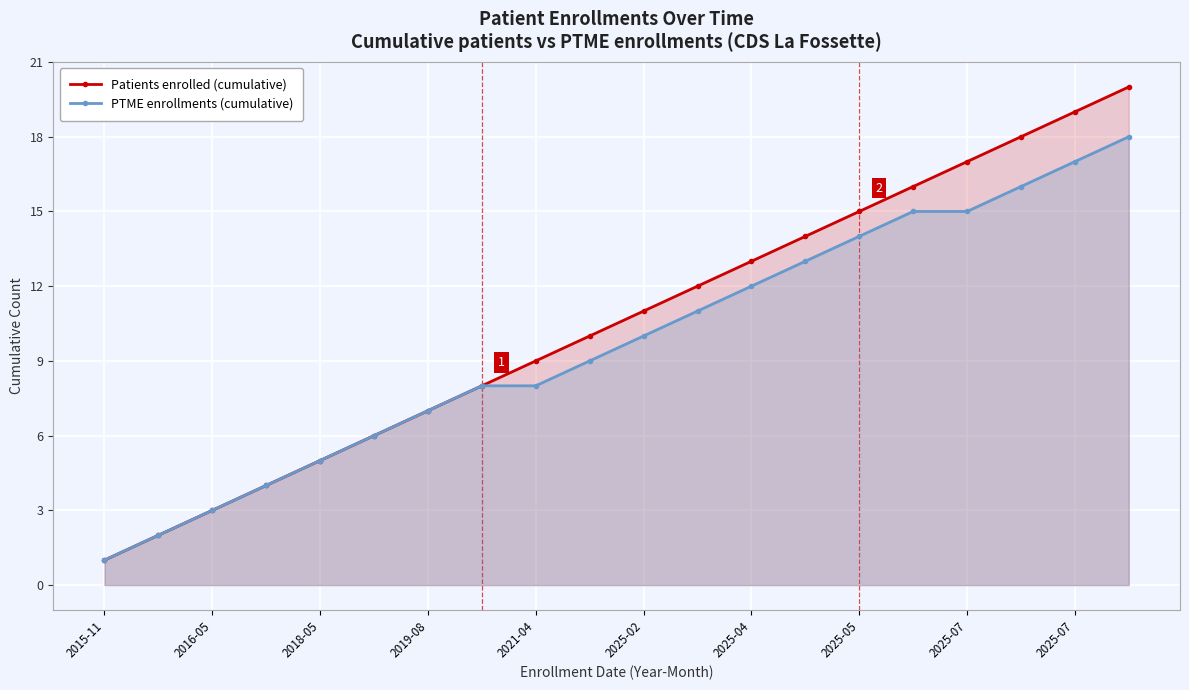

What is the highest value of the Patients enrolled (cumulative) series?

20